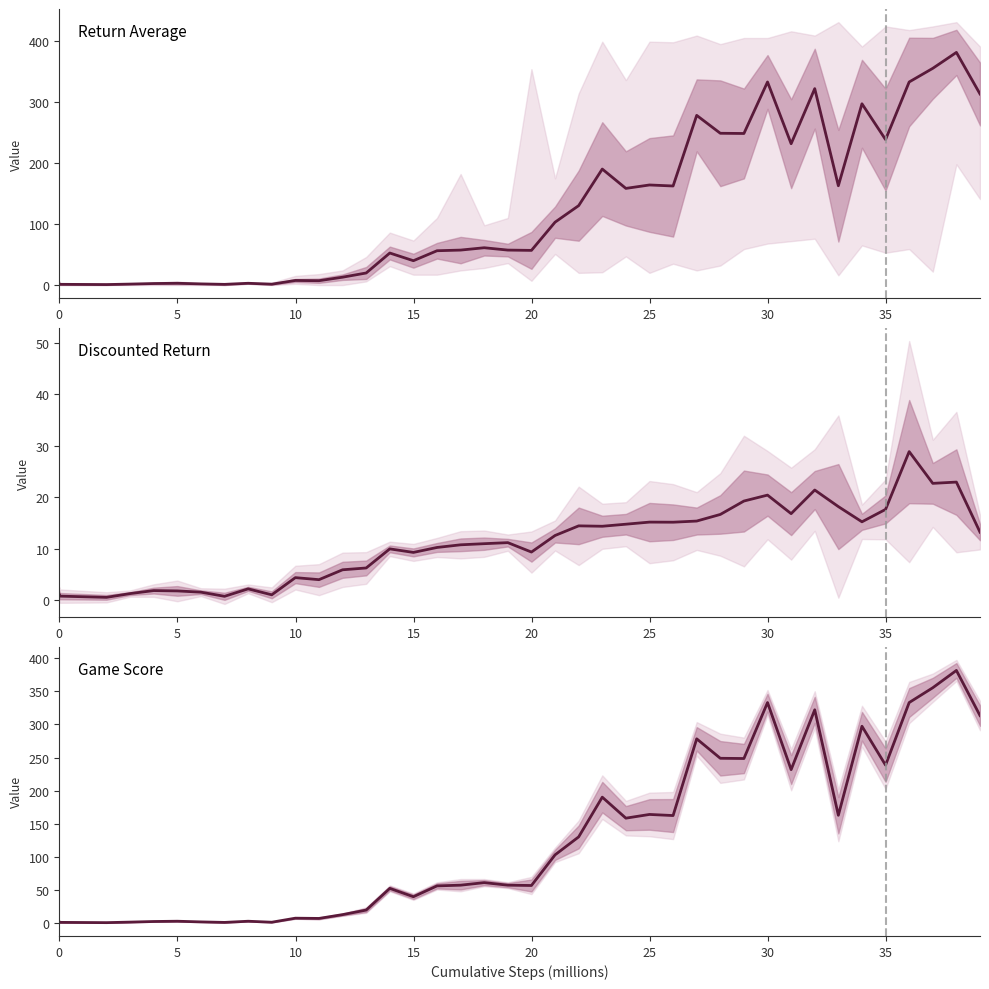

Which series has the widest spread of values?

GameScore